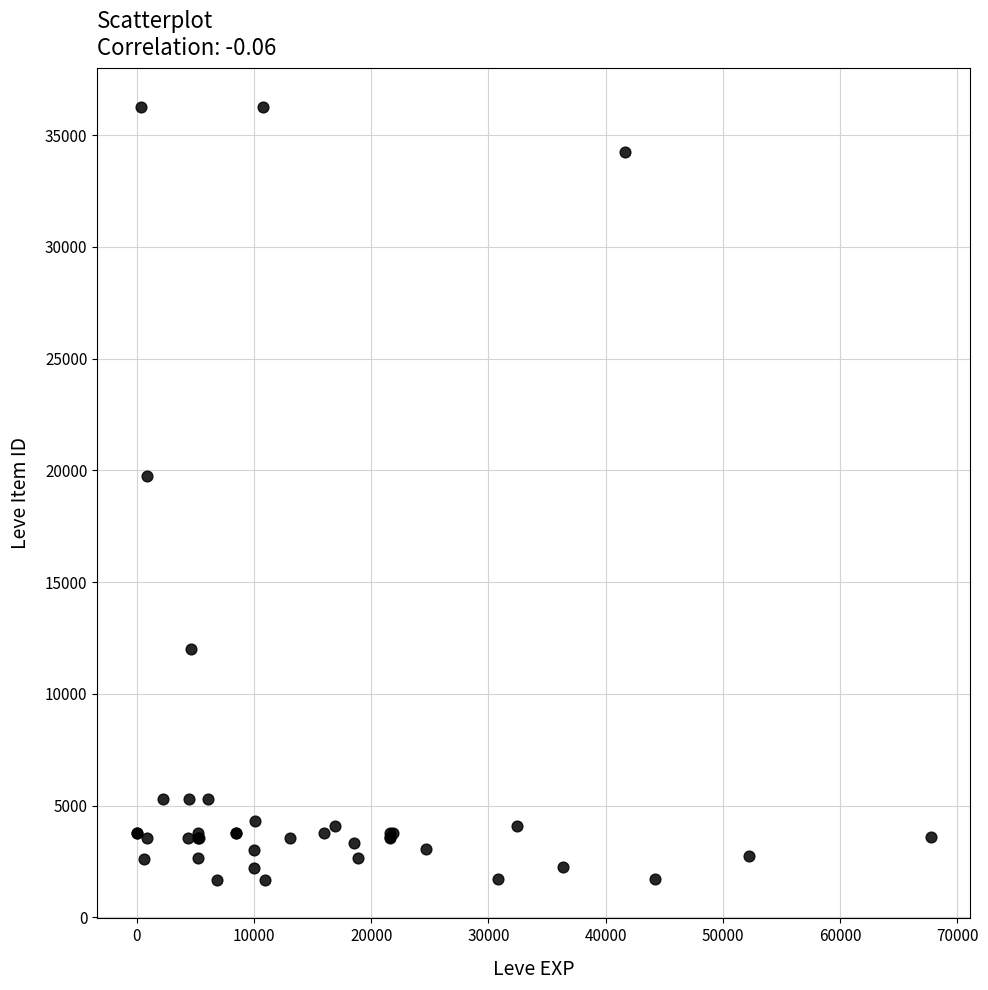

What Y value in the scatter plot is closest to 18967?

19744